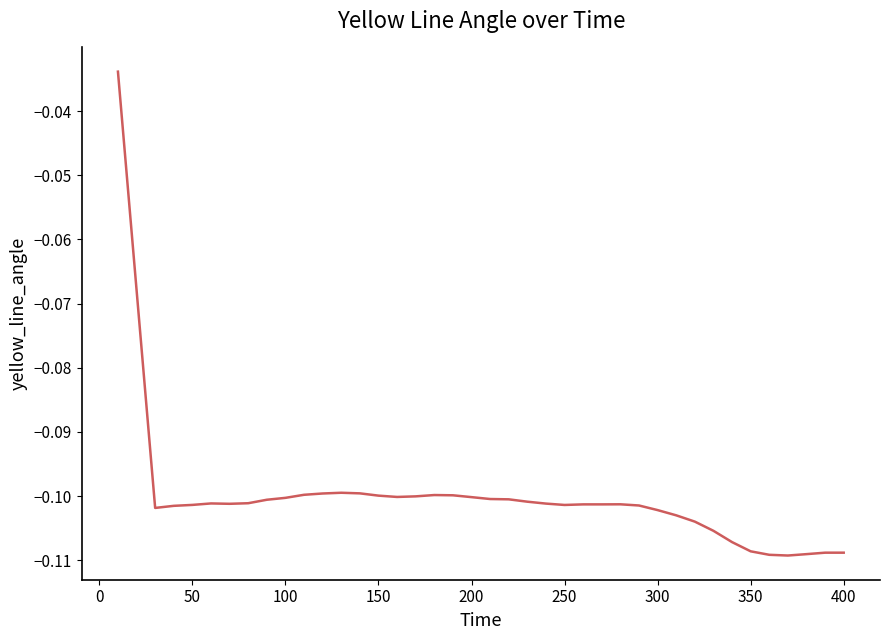

What is the difference between the maximum and second lowest values?

0.1